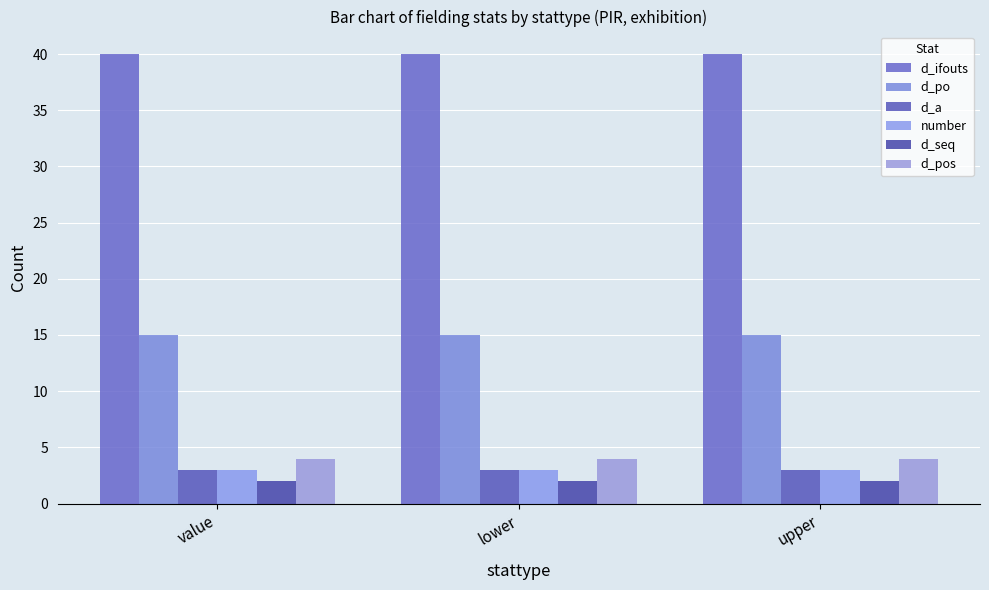

What is the approximate value of d_ifouts at value?

40